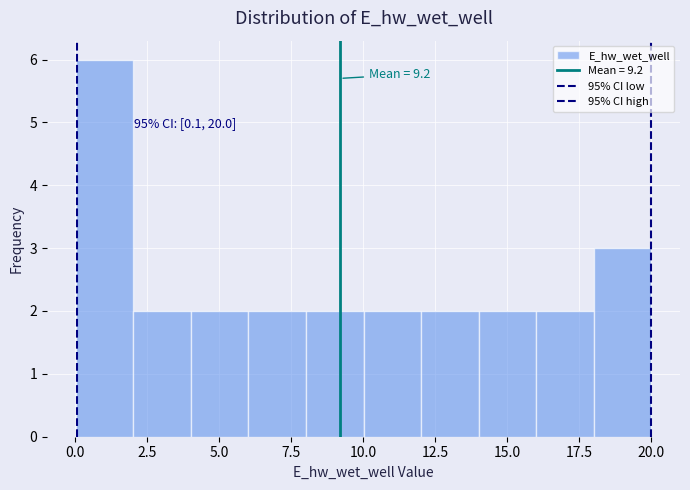

Around what value on the x-axis is the tallest bar? Give the approximate position of its centre, as read against the axis.

1.0